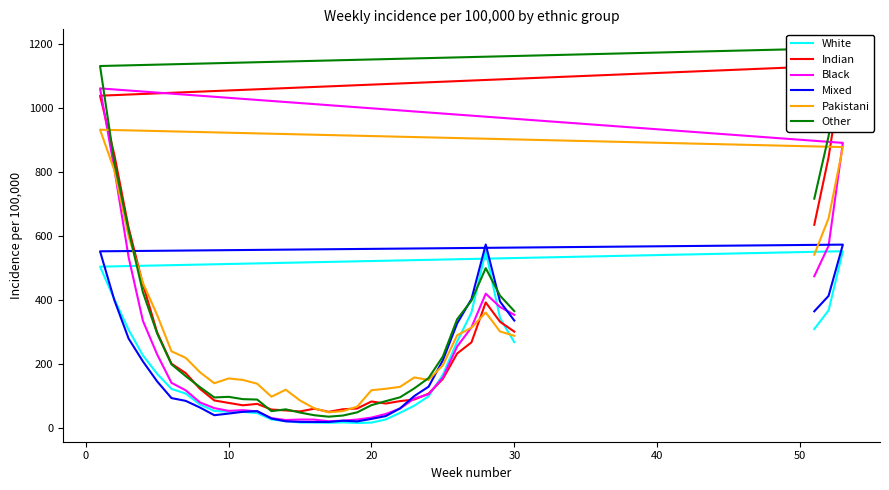

How many values in the Indian series are below 121?

16